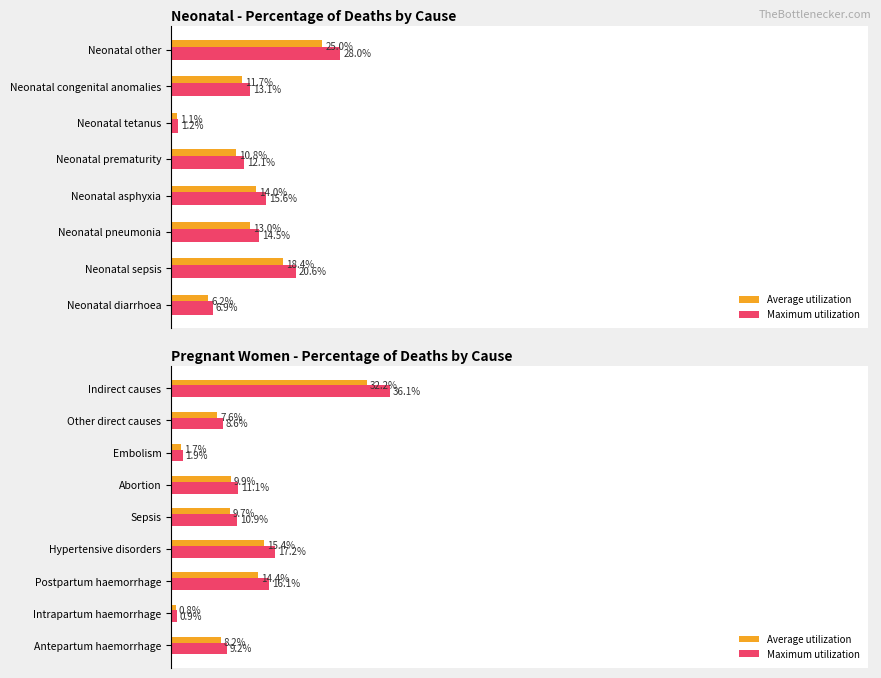

The value of Maximum utilization at 3 is 0.0. True or false?

False